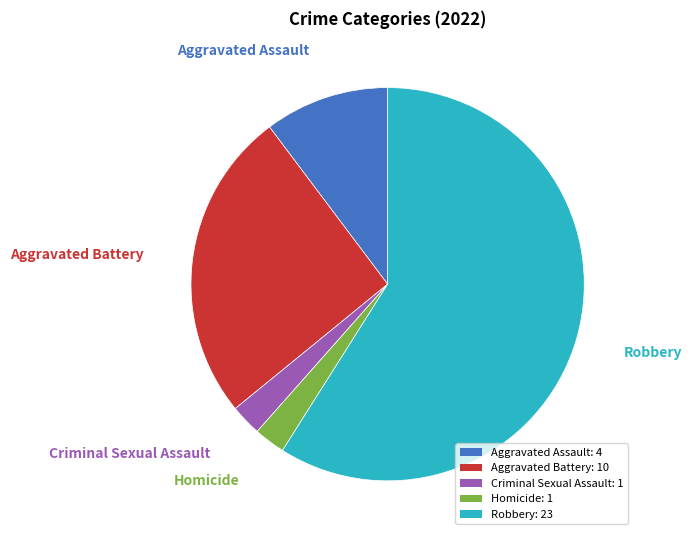

Does Robbery represent more than half of the total?

Yes